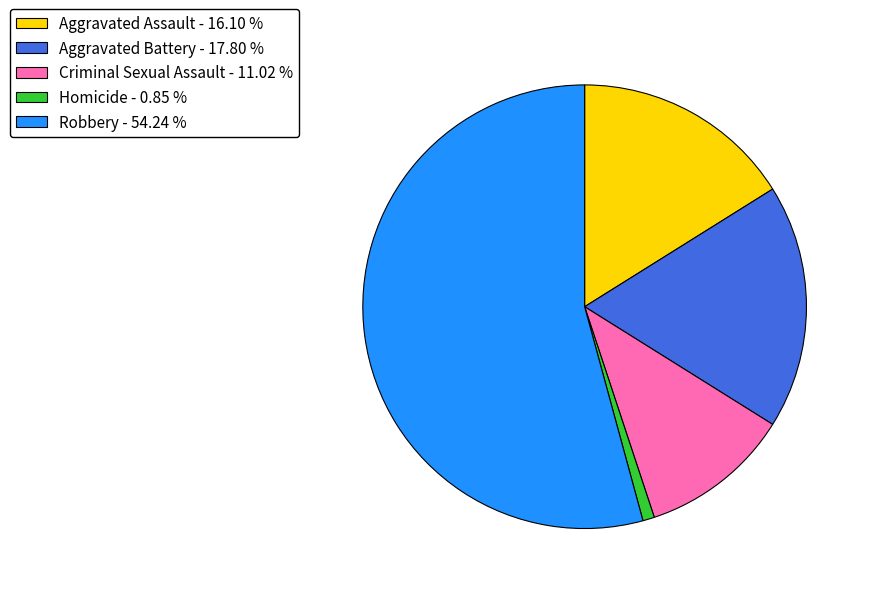

What is the ratio of the value at Robbery to the value at Homicide?

64.0